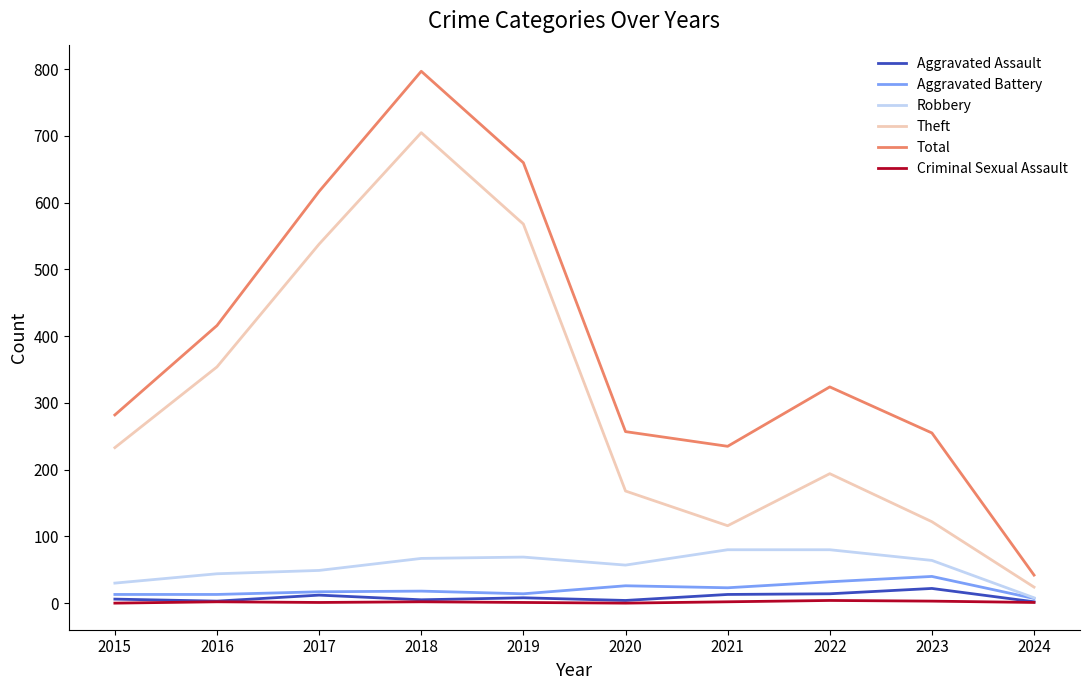

Is it true that Robbery equals 64 at 2023?

True